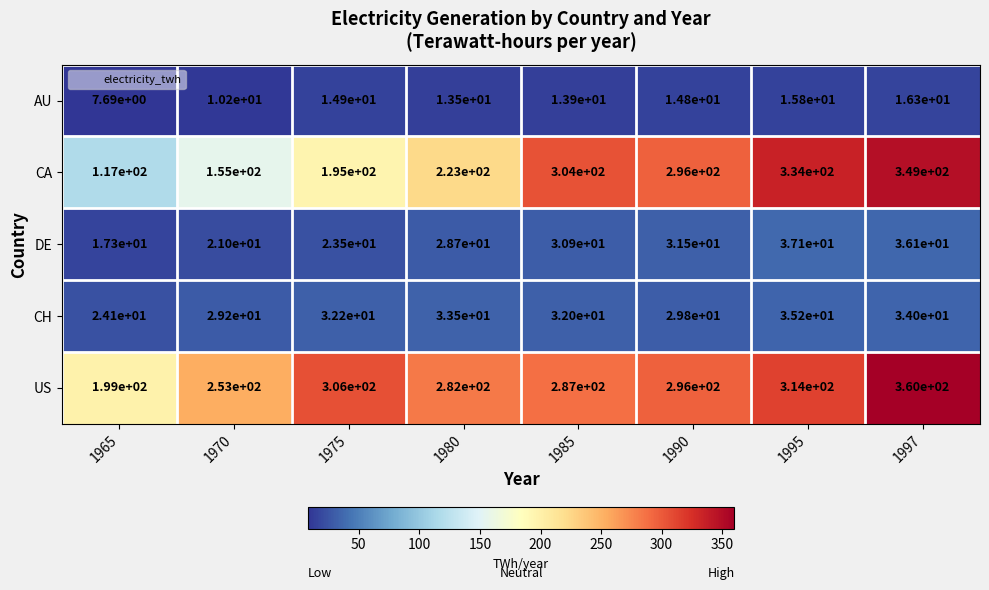

Rank the series at 1980 from highest to lowest value.

US, CA, CH, DE, AU